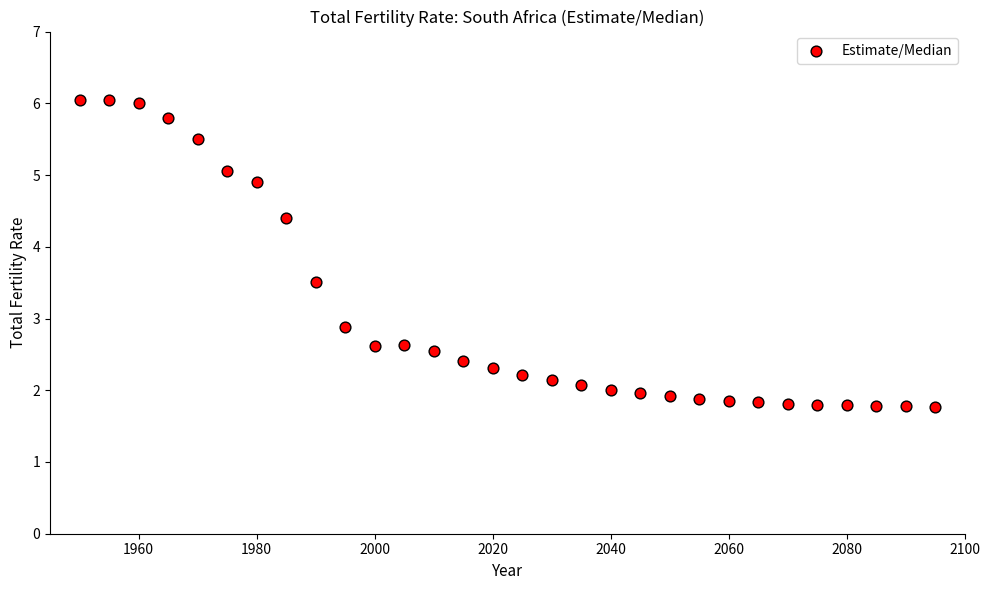

What Y value in the scatter plot is closest to 3?

2.9